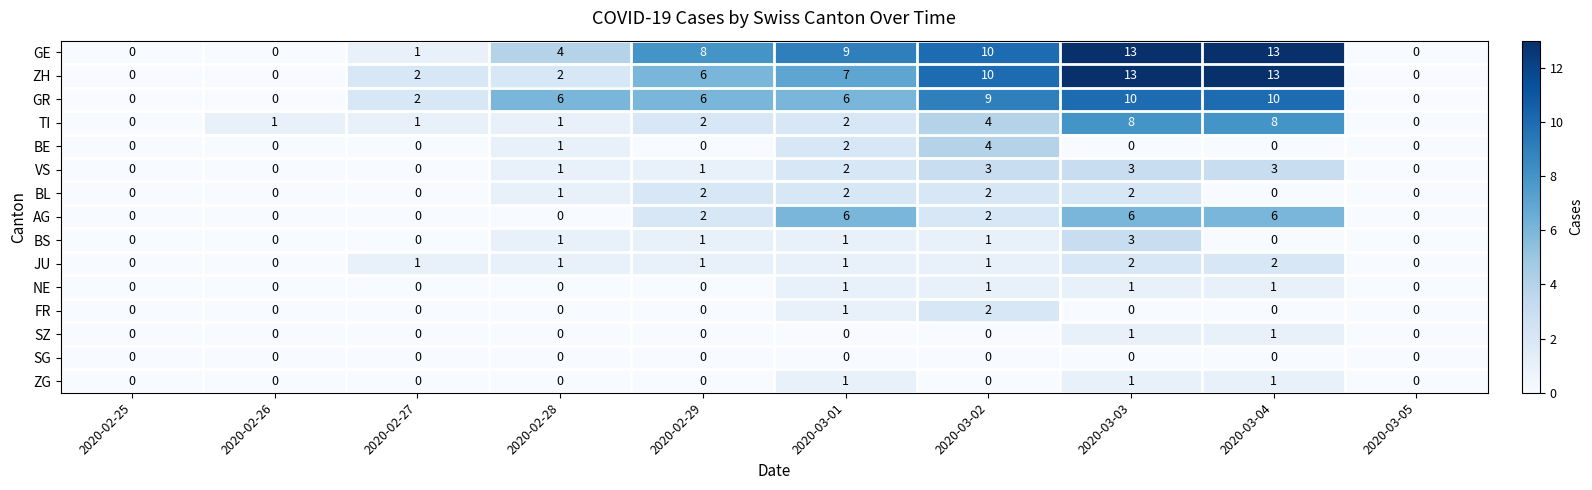

What is the greatest value displayed?

13